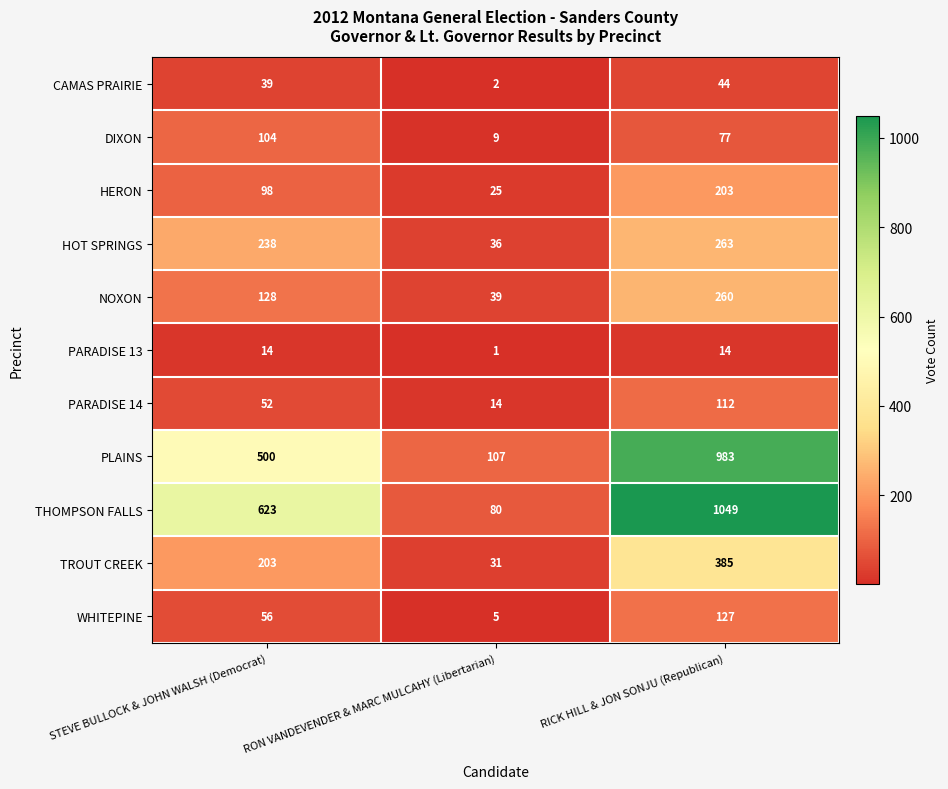

Which series has the widest spread of values?

THOMPSON FALLS